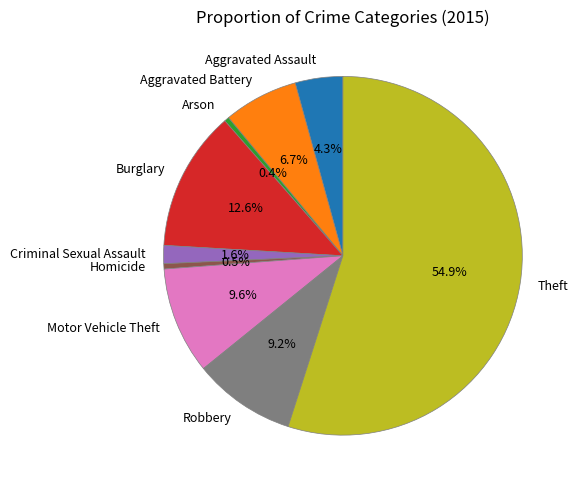

How many segments does this pie chart have?

9